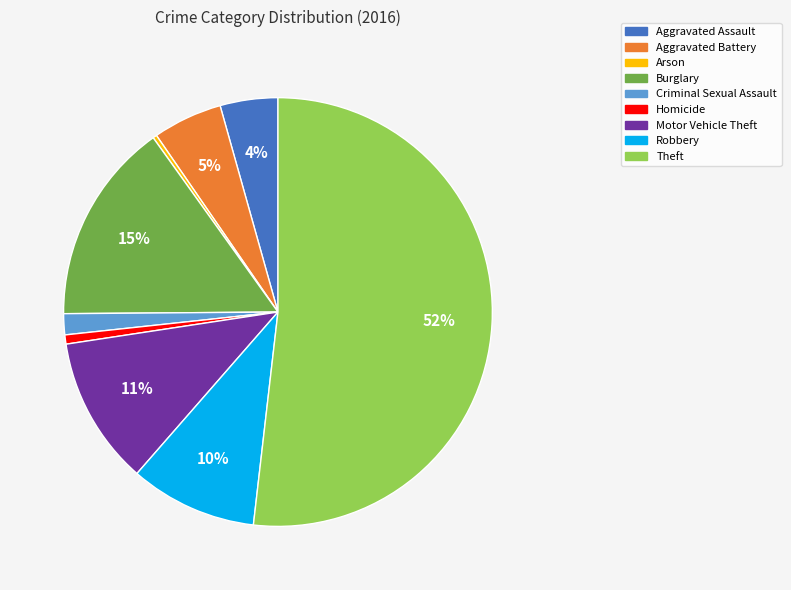

The Robbery slice represents 10% of the pie. True or false?

True